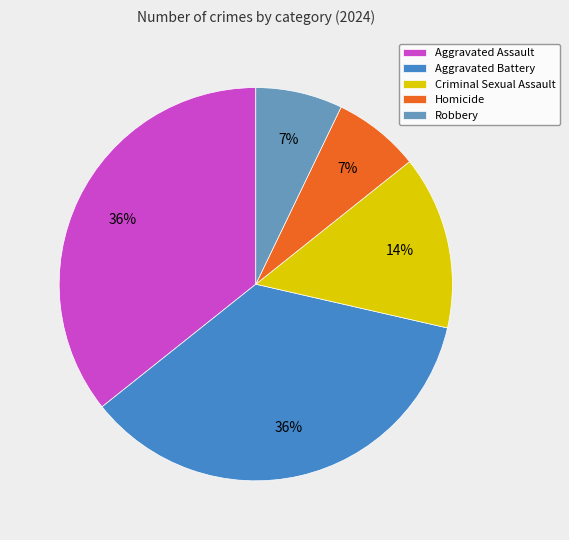

Is it true that Homicide is 7% of the pie?

True